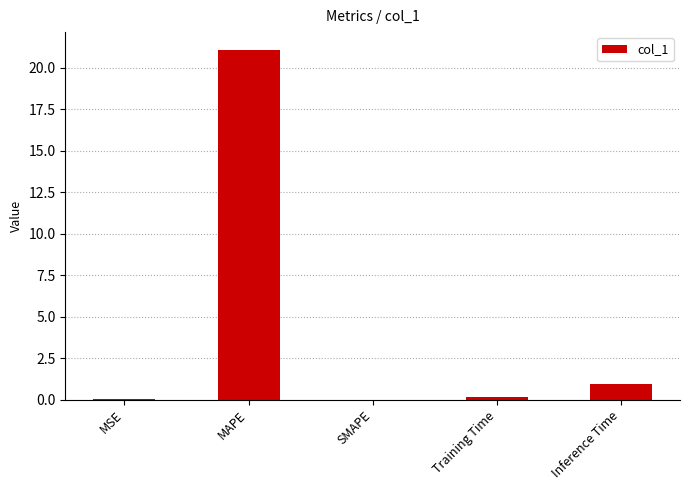

What is the change in value from MSE to Inference Time?

+0.9